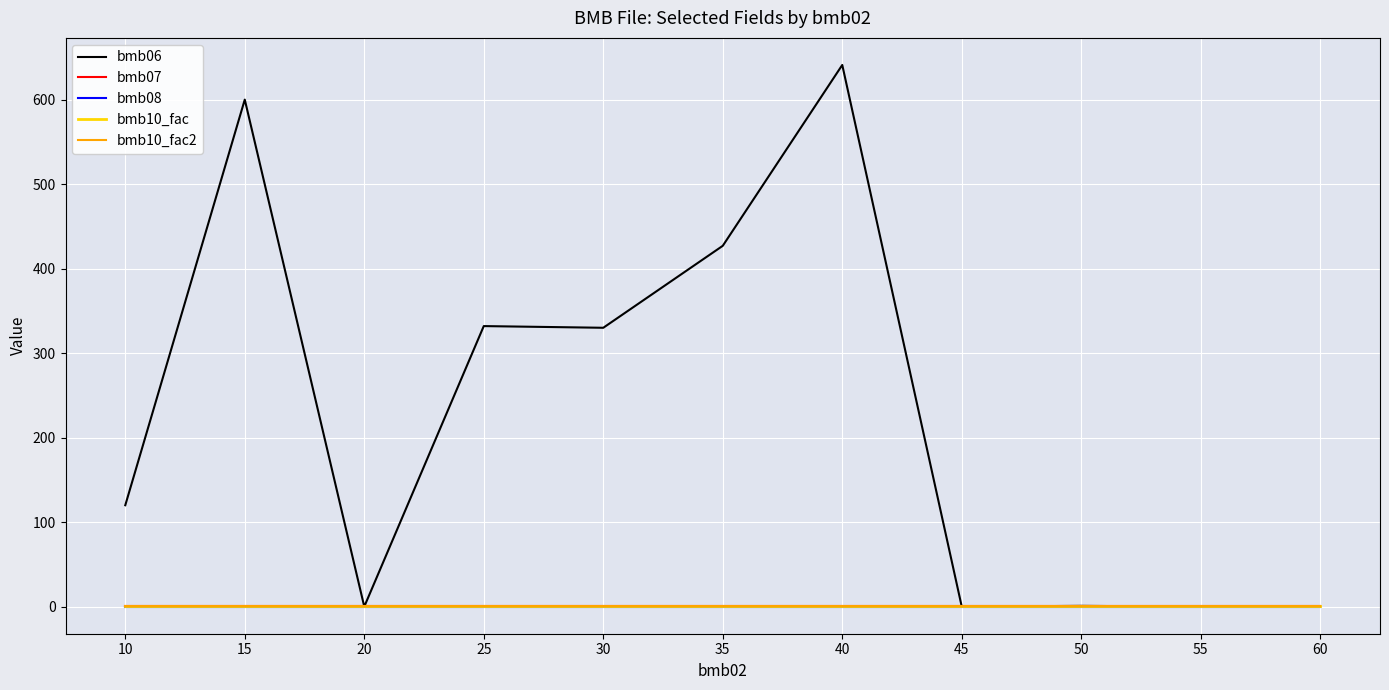

Reading right to left, list all the values displayed in this chart.

bmb06: 0.0	0.0	0.9	0.0	641.0	427.0	330.0	332.0	0.0	600.0	120.0
bmb07: 1.0	1.0	1.0	1.0	1.0	1.0	1.0	1.0	1.0	1.0	1.0
bmb08: 0.0	0.0	0.0	0.0	0.0	0.0	0.0	0.0	0.0	0.0	0.0
bmb10_fac: 1.0	1.0	1.0	1.0	1.0	1.0	1.0	1.0	1.0	1.0	1.0
bmb10_fac2: 1.0	1.0	1.0	1.0	1.0	1.0	1.0	1.0	1.0	1.0	1.0